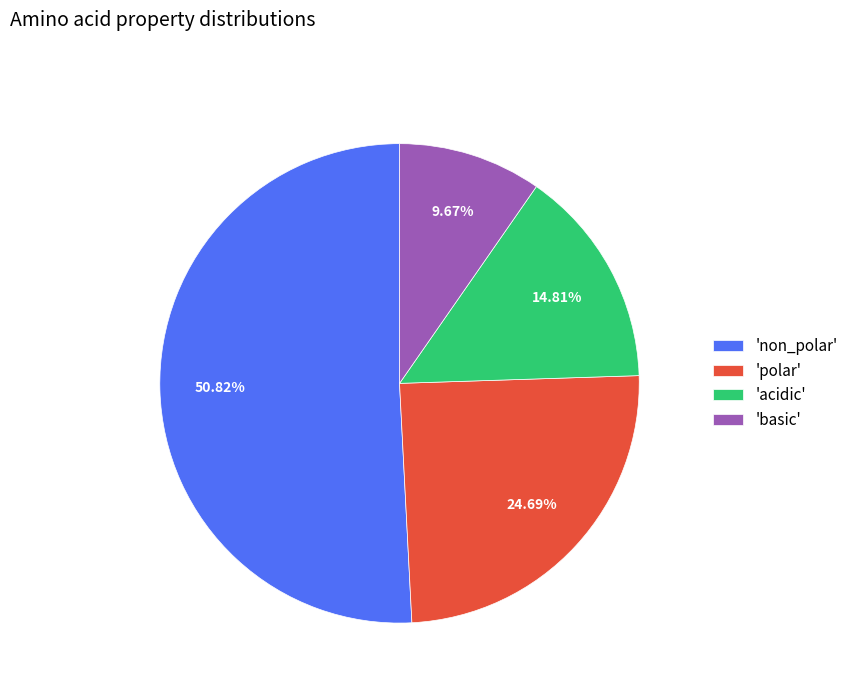

Combined, do 'polar' and 'acidic' account for over 50%?

No